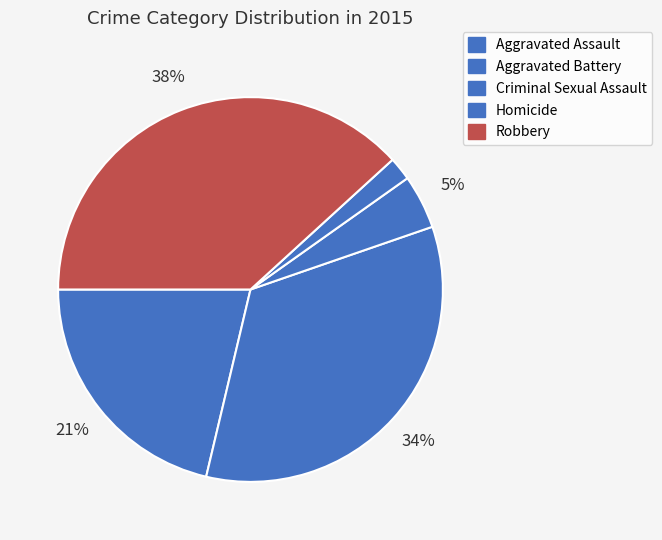

Is there a majority slice in this chart?

No